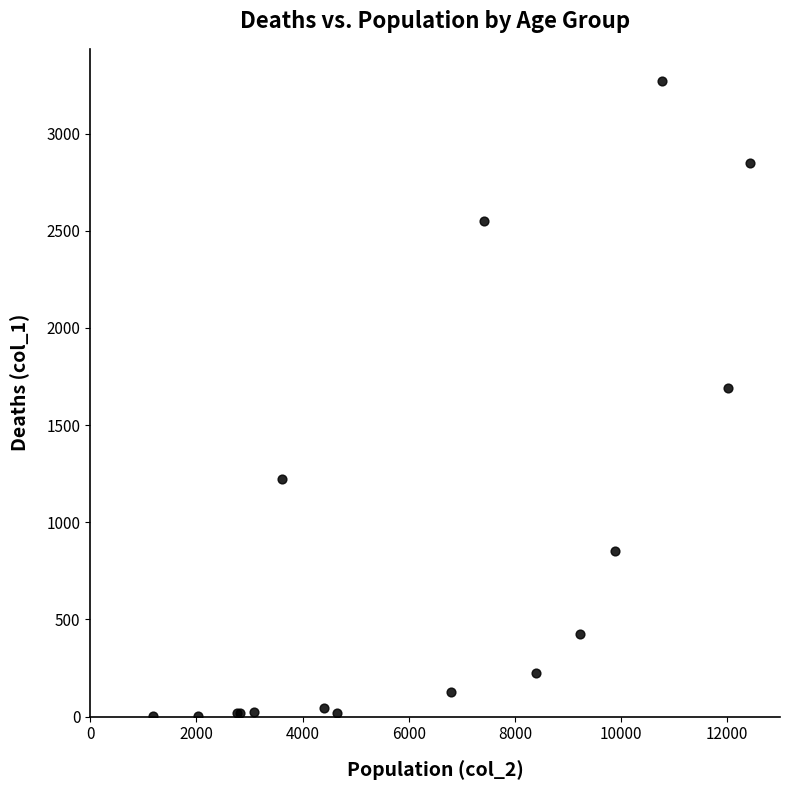

What Y value in the scatter plot is closest to 1638?

1690